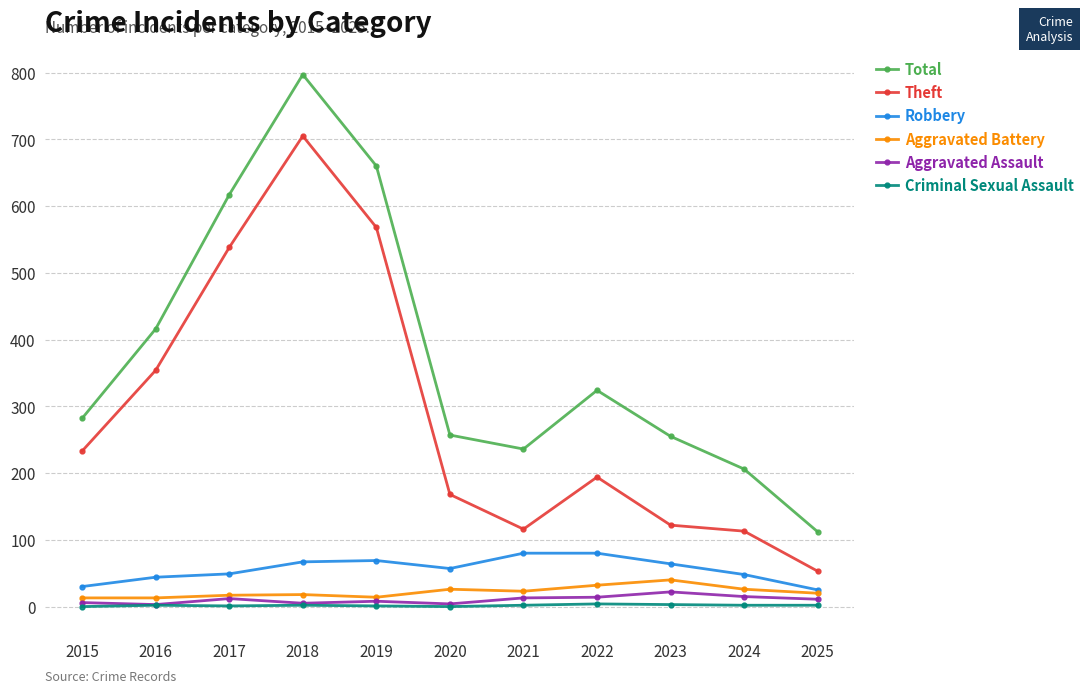

Rank the series by their maximum value, from highest to lowest.

Total, Theft, Robbery, Aggravated Battery, Aggravated Assault, Criminal Sexual Assault